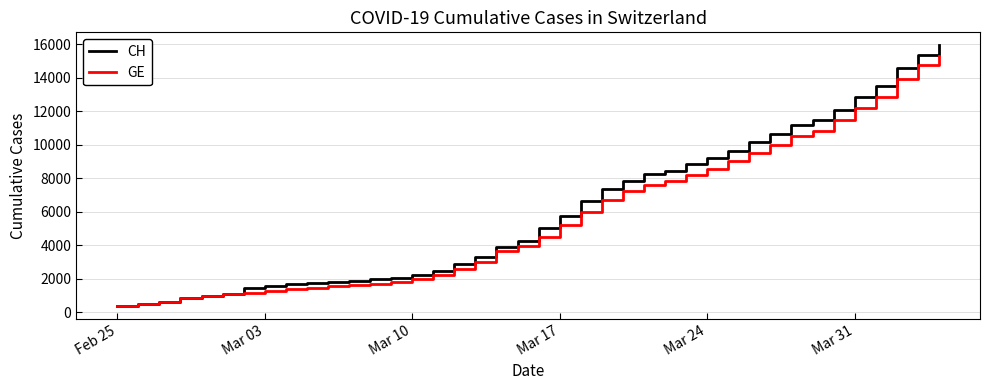

What are all the series names shown in the legend?

CH, GE